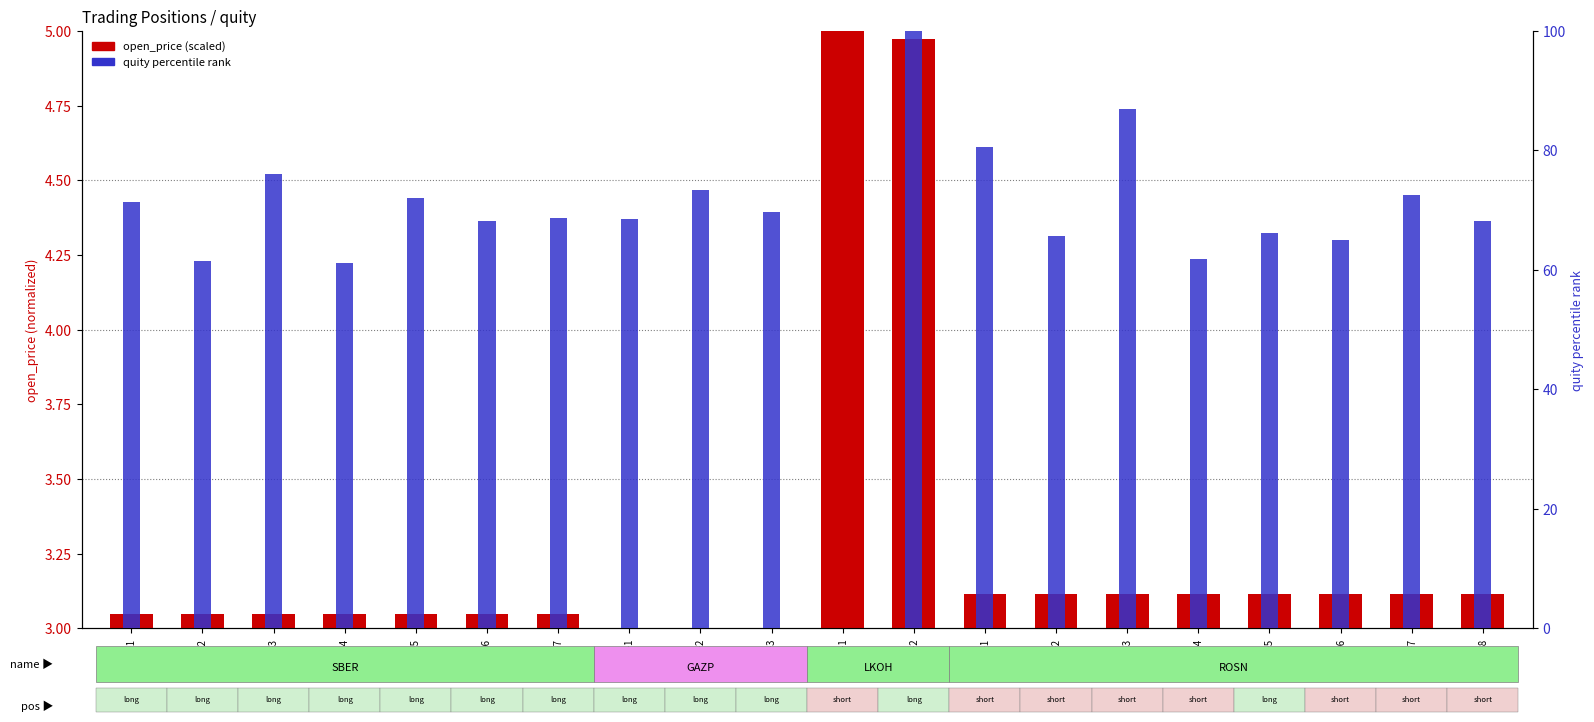

At how many categories does at least one series exceed 22?

19